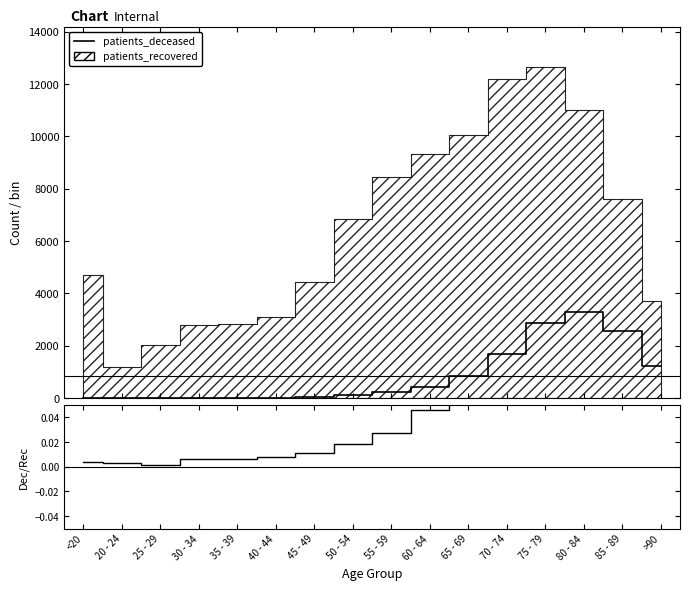

How many lines are shown in the chart?

1